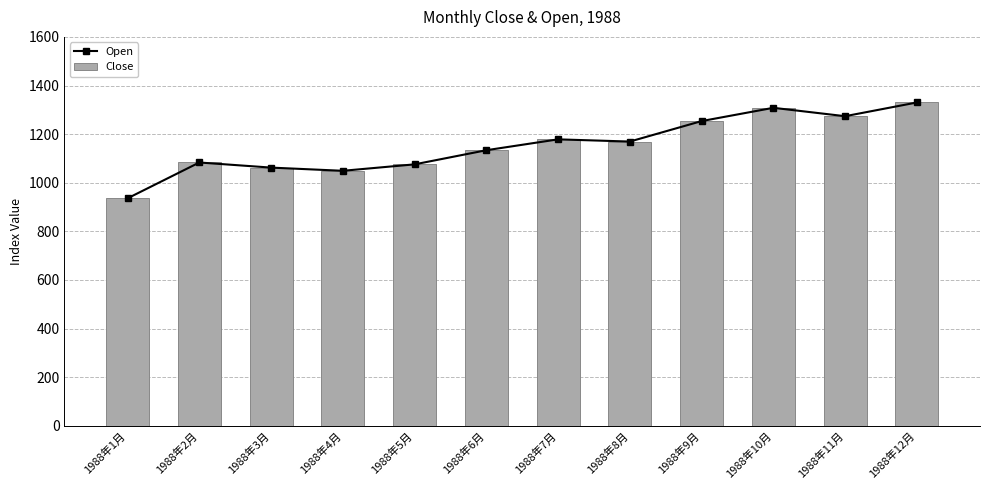

At which category is the sum across all series the highest?

1988年12月